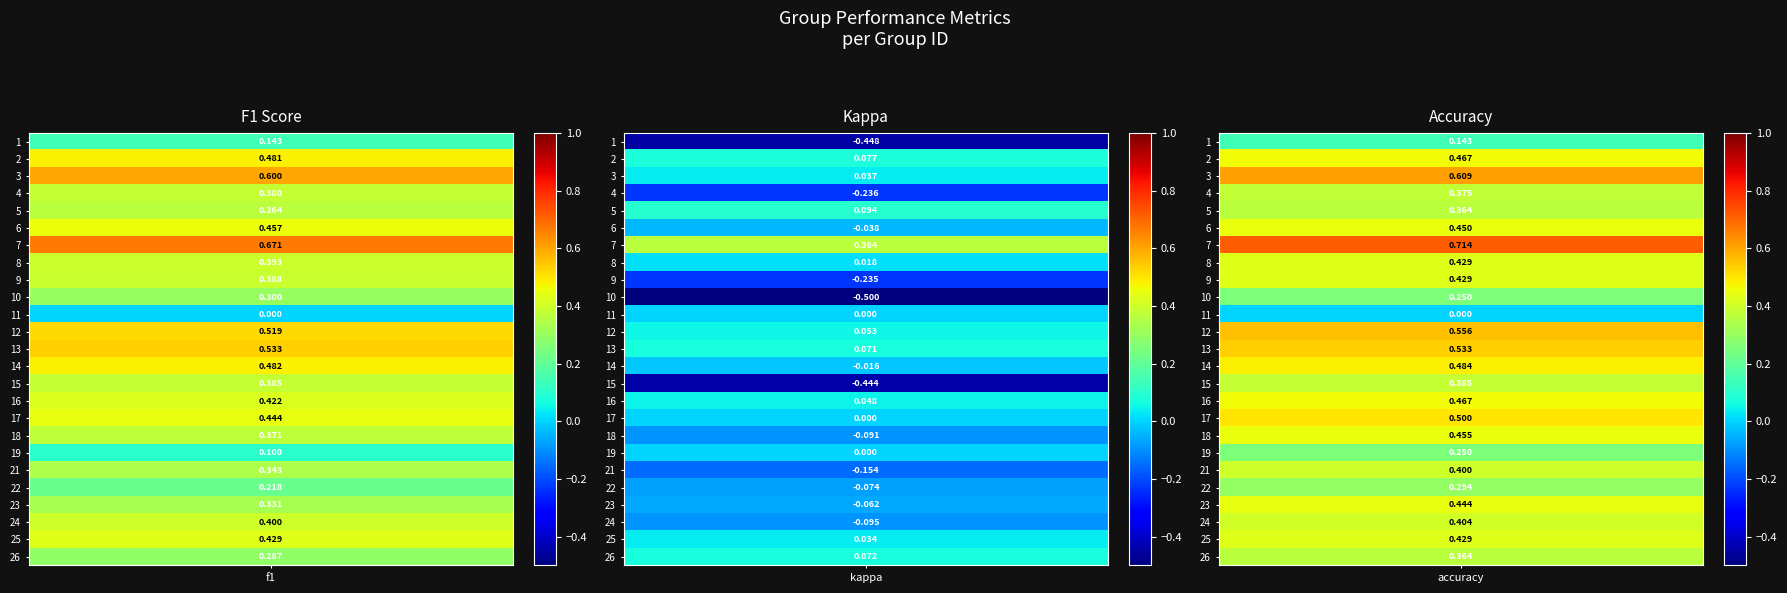

What is the approximate value of kappa at 12?

0.1